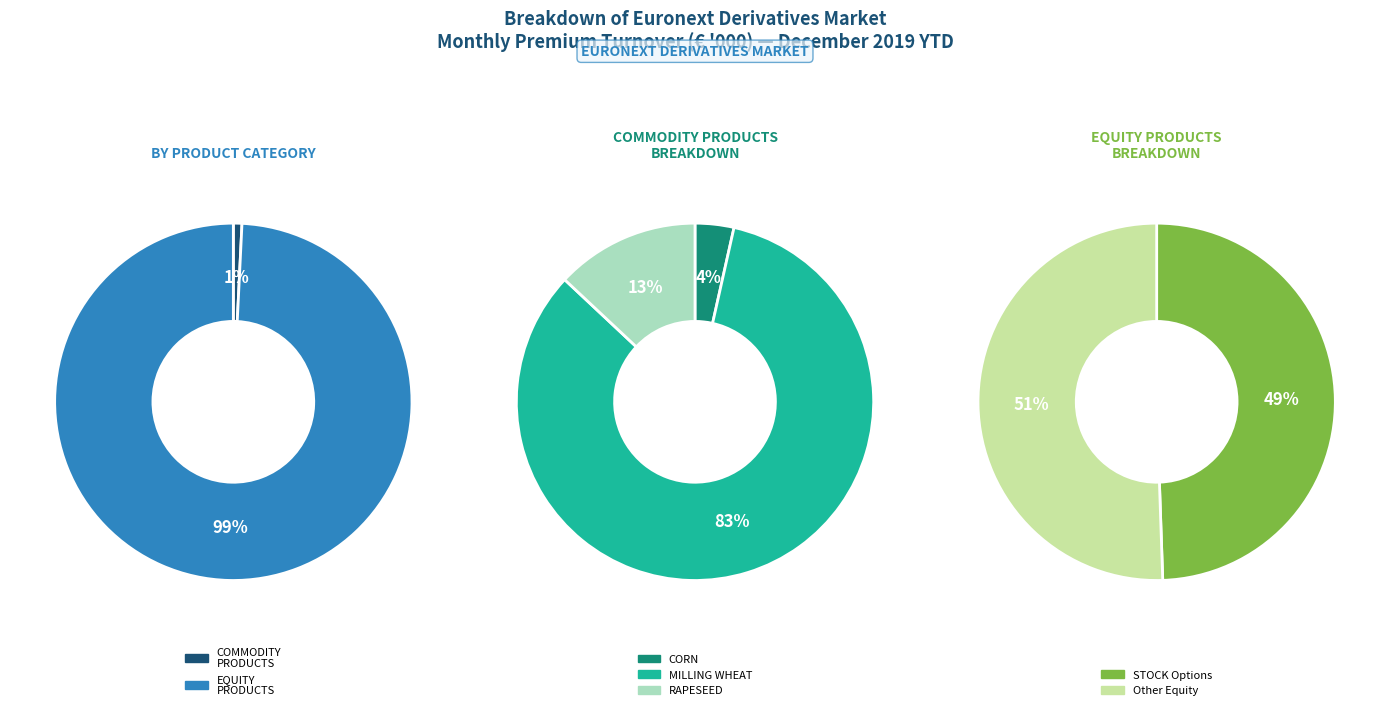

What is the smallest slice in the pie chart?

COMMODITY PRODUCTS